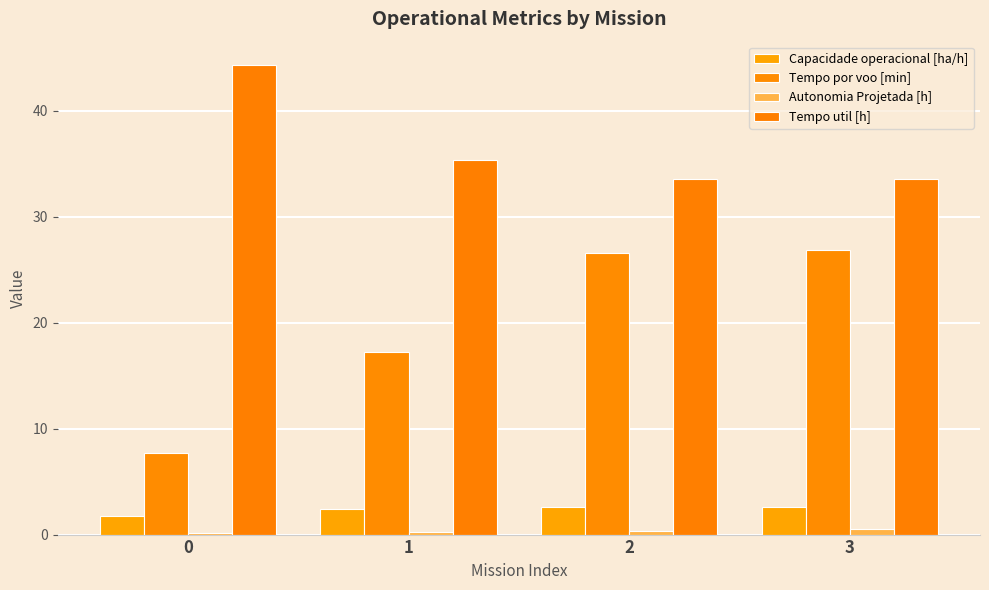

What is the sum of the Tempo util [h] values at 3 and 0?

77.8